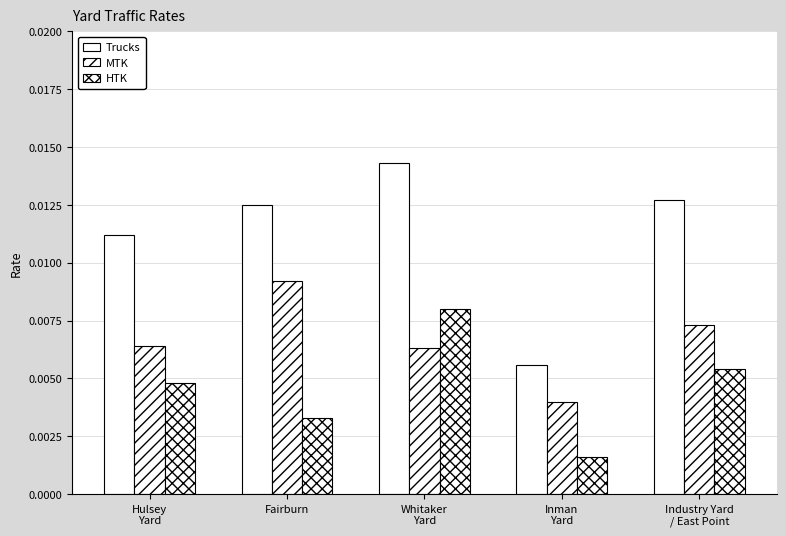

Are the bars grouped side by side (vs. stacked)?

Yes